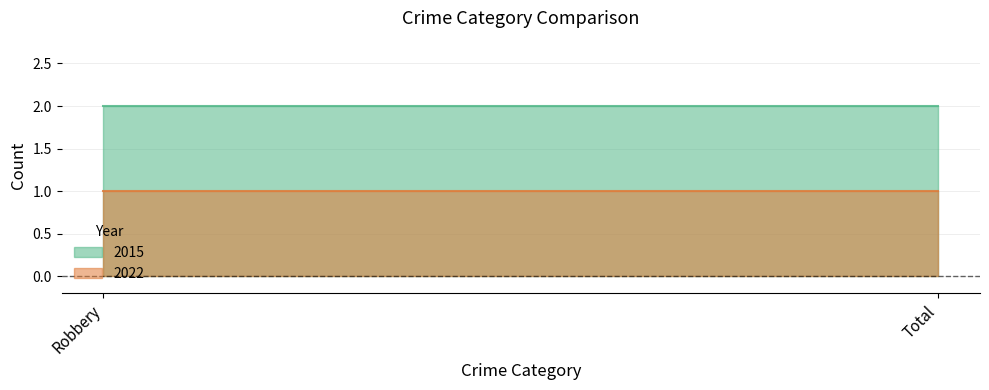

How many categories are shown in the chart?

2